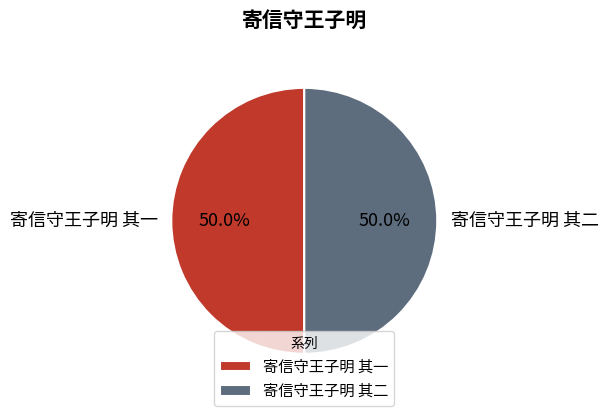

Approximately how many times larger is the value at 寄信守王子明 其二 compared to 寄信守王子明 其一?

1.0